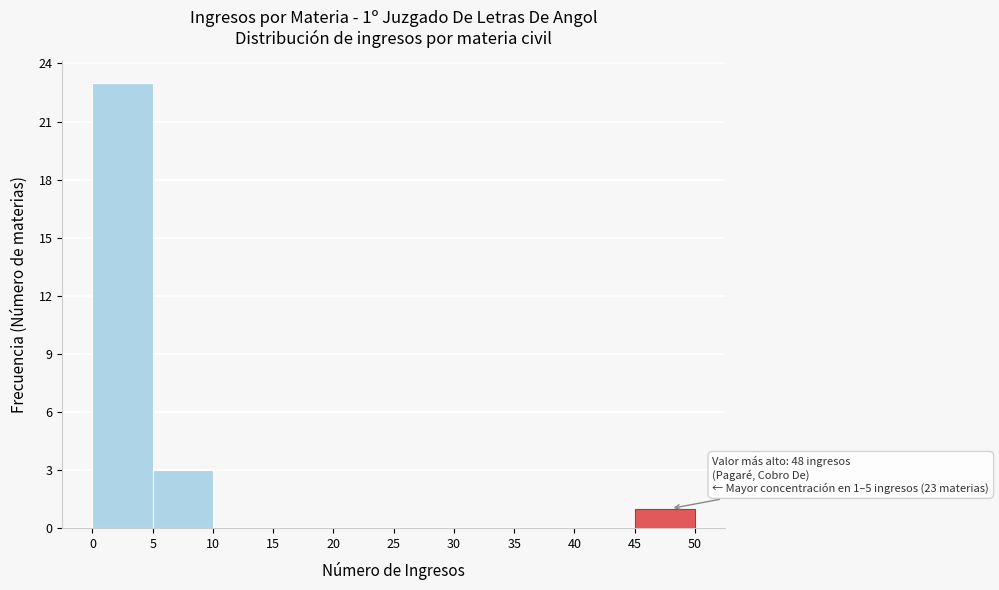

Over which range of the x-axis is the bar tallest?

0 to 5